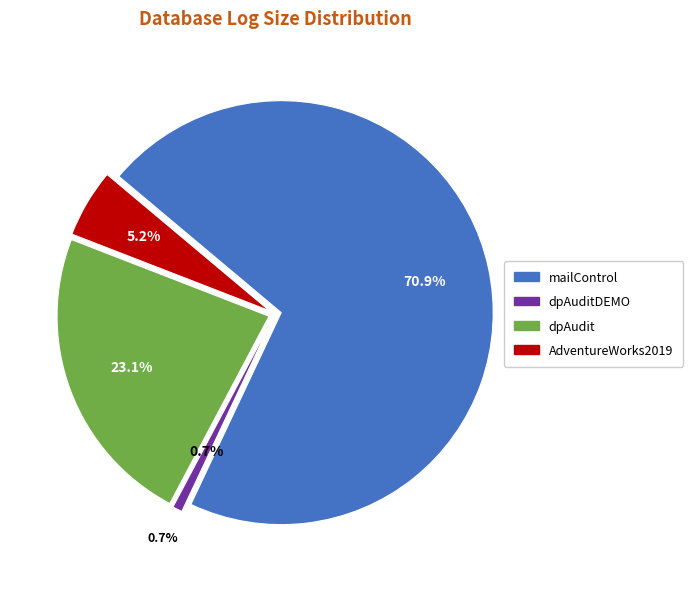

To the nearest percent, what percentage of the pie is dpAuditDEMO?

1%